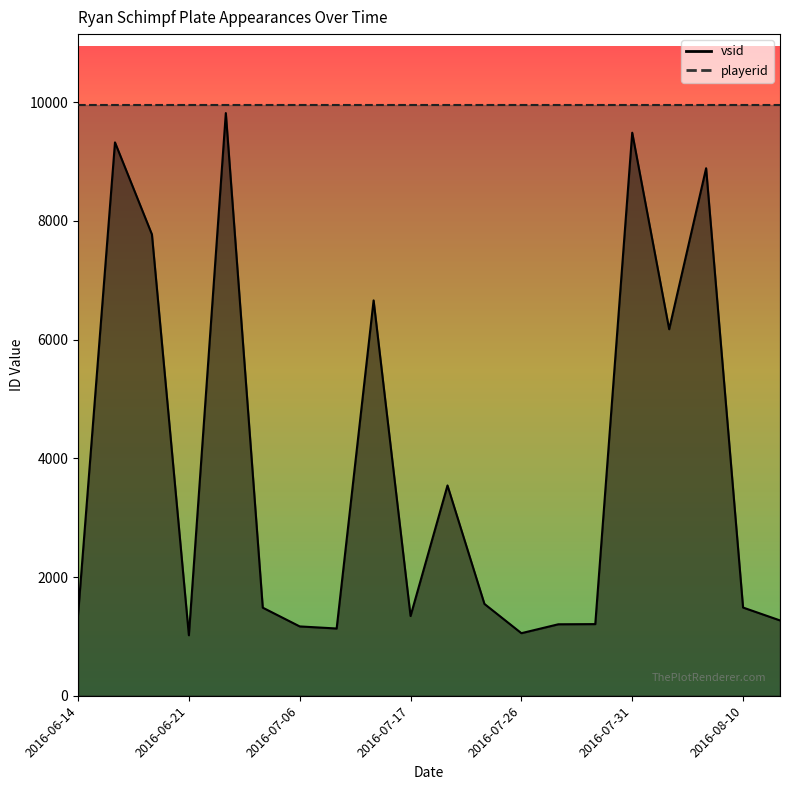

How many interior local peaks (higher than both neighbors) does the data have?

6